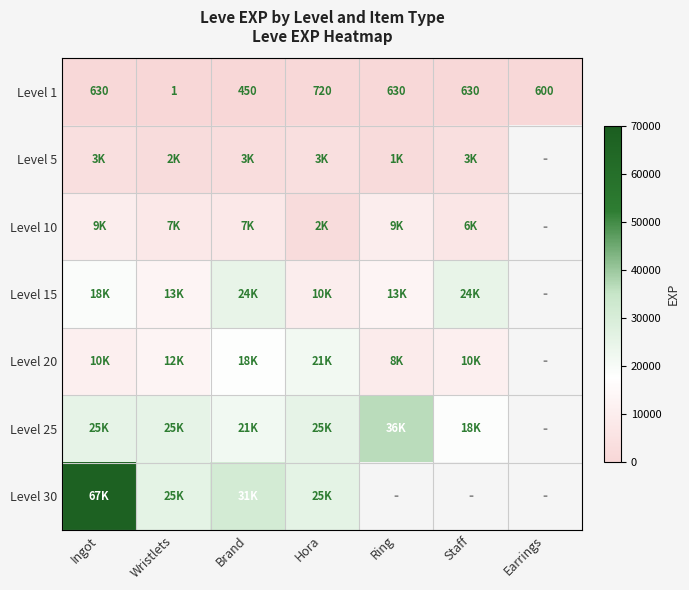

At which label does Level 1 reach its peak?

Hora